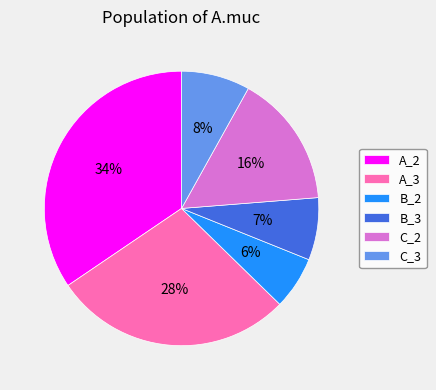

Do A_3 and B_3 together represent more than half of the pie?

No